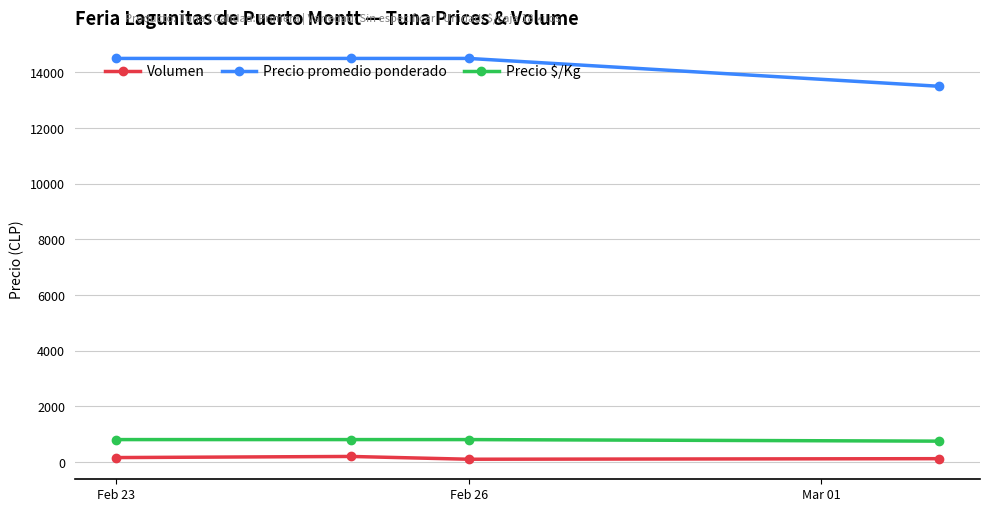

Rank the series by their maximum value, from highest to lowest.

Precio promedio ponderado, Precio $/Kg, Volumen